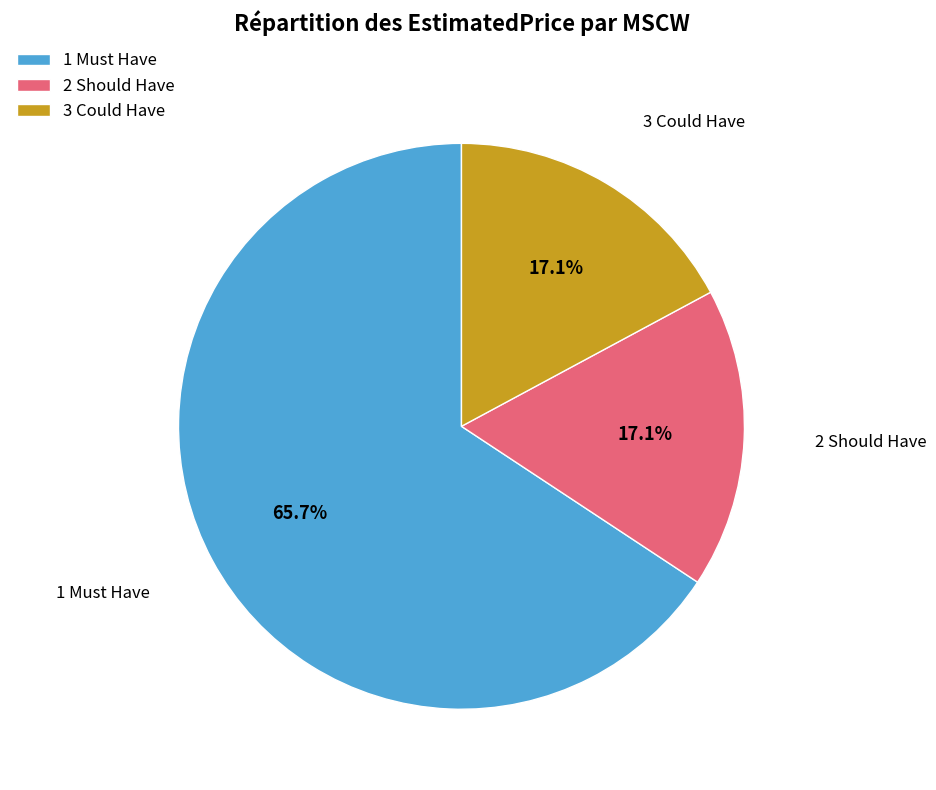

Does 1 Must Have represent more than half of the total?

Yes